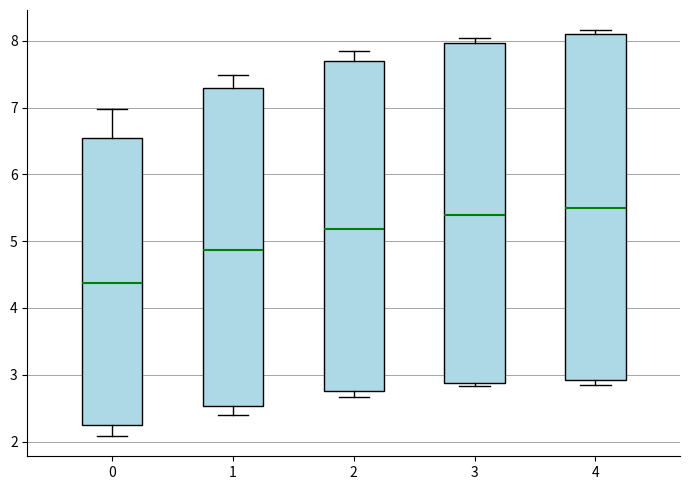

Reading left to right, read every box against the y-axis: the position of its median line, the range the box covers, and the ends of its whiskers. The values are not printed on the chart, so give them approximately, as read against the axis.

0: median 4.4, box 2.2 to 6.5, whiskers 2.1 to 7.0
1: median 4.9, box 2.5 to 7.3, whiskers 2.4 to 7.5
2: median 5.2, box 2.8 to 7.7, whiskers 2.7 to 7.8
3: median 5.4, box 2.9 to 8.0, whiskers 2.8 to 8.0 (just above the box's upper edge)
4: median 5.5, box 2.9 to 8.1, whiskers 2.9 (just below the box's lower edge) to 8.2